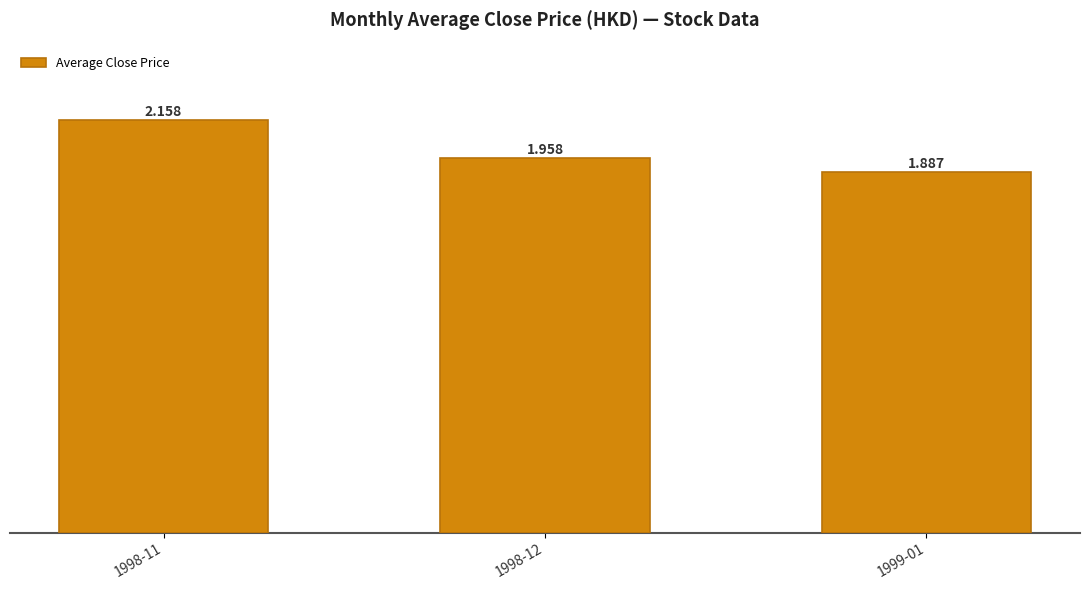

List the labels in order of value, smallest first.

1999-01, 1998-12, 1998-11